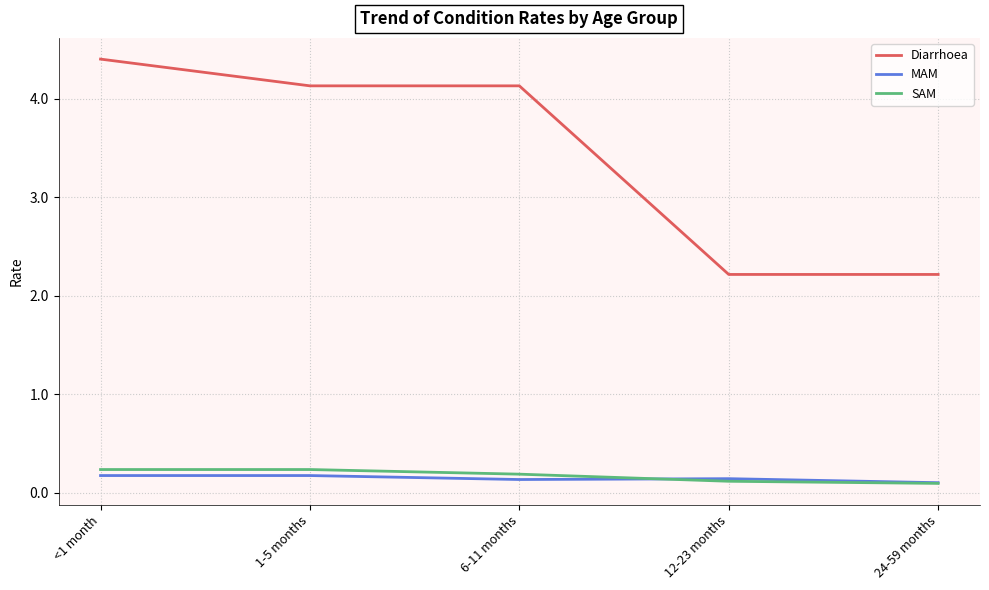

What is the smallest value displayed?

0.1